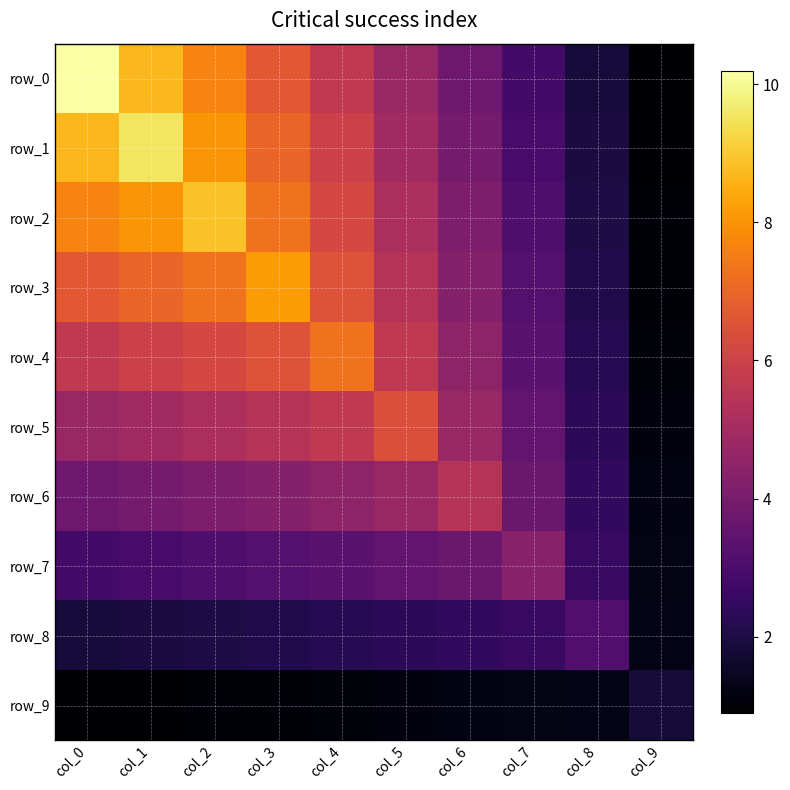

Reading left to right, list all the values displayed in this chart.

row_0: col_0=10.2	col_1=8.7	col_2=7.7	col_3=6.7	col_4=5.7	col_5=4.7	col_6=3.7	col_7=2.8	col_8=1.8	col_9=0.9
row_1: col_0=8.7	col_1=9.6	col_2=8.0	col_3=7.0	col_4=5.9	col_5=4.9	col_6=3.9	col_7=2.9	col_8=1.9	col_9=0.9
row_2: col_0=7.7	col_1=8.0	col_2=8.9	col_3=7.3	col_4=6.2	col_5=5.2	col_6=4.1	col_7=3.1	col_8=2.0	col_9=1.0
row_3: col_0=6.7	col_1=7.0	col_2=7.3	col_3=8.1	col_4=6.5	col_5=5.4	col_6=4.3	col_7=3.2	col_8=2.1	col_9=1.0
row_4: col_0=5.7	col_1=5.9	col_2=6.2	col_3=6.5	col_4=7.3	col_5=5.7	col_6=4.5	col_7=3.4	col_8=2.2	col_9=1.1
row_5: col_0=4.7	col_1=4.9	col_2=5.2	col_3=5.4	col_4=5.7	col_5=6.4	col_6=4.7	col_7=3.5	col_8=2.3	col_9=1.1
row_6: col_0=3.7	col_1=3.9	col_2=4.1	col_3=4.3	col_4=4.5	col_5=4.7	col_6=5.4	col_7=3.7	col_8=2.4	col_9=1.2
row_7: col_0=2.8	col_1=2.9	col_2=3.1	col_3=3.2	col_4=3.4	col_5=3.5	col_6=3.7	col_7=4.3	col_8=2.5	col_9=1.2
row_8: col_0=1.8	col_1=1.9	col_2=2.0	col_3=2.1	col_4=2.2	col_5=2.3	col_6=2.4	col_7=2.5	col_8=3.1	col_9=1.3
row_9: col_0=0.9	col_1=0.9	col_2=1.0	col_3=1.0	col_4=1.1	col_5=1.1	col_6=1.2	col_7=1.2	col_8=1.3	col_9=1.8